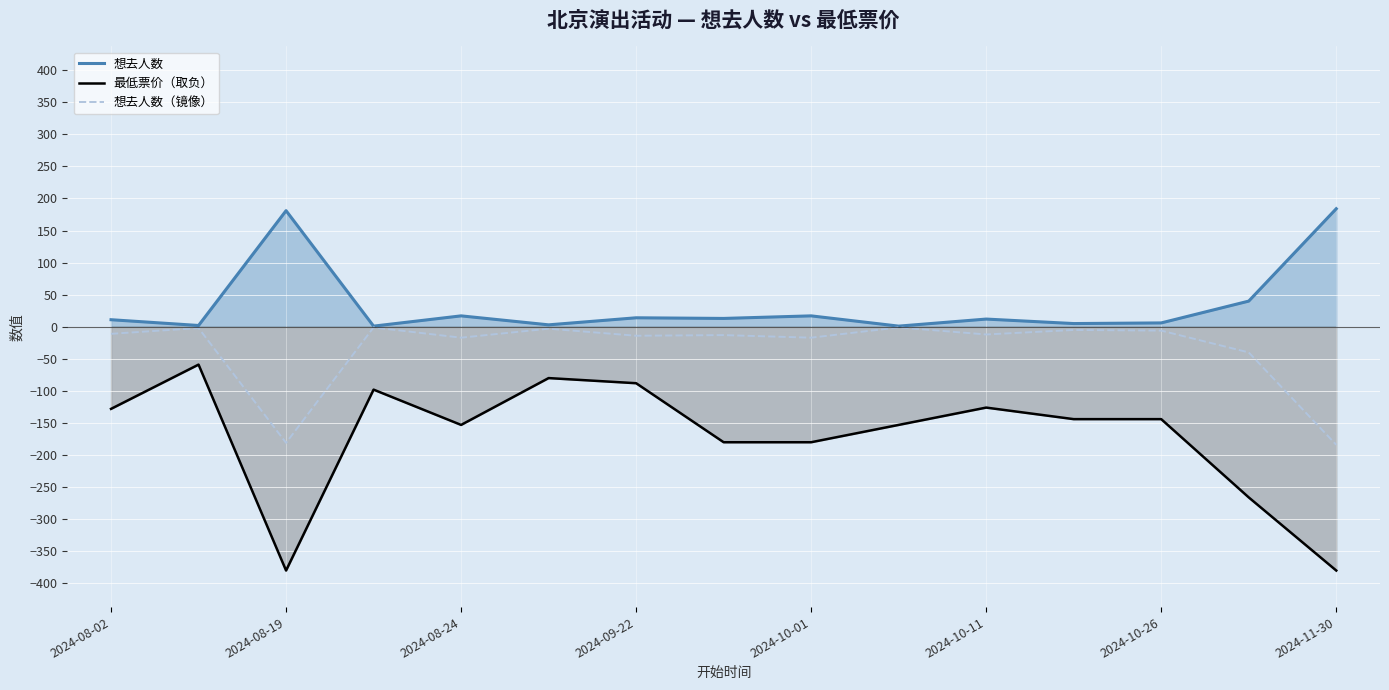

At which category does 最低票价（取负） reach its first local valley?

2024-08-19